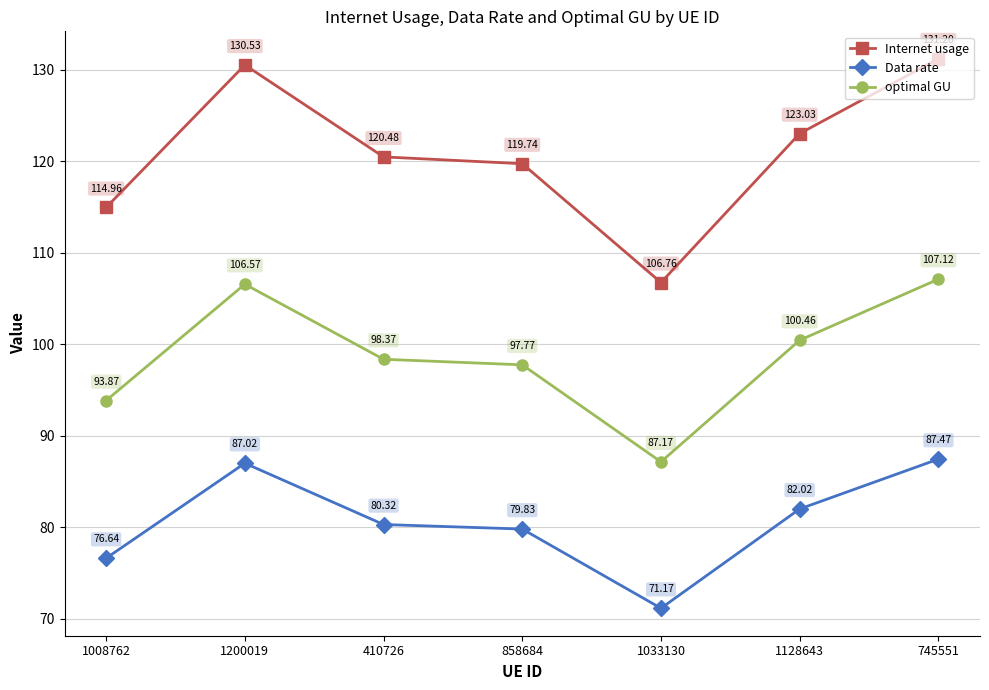

At which category does Internet usage reach its first local valley?

1033130